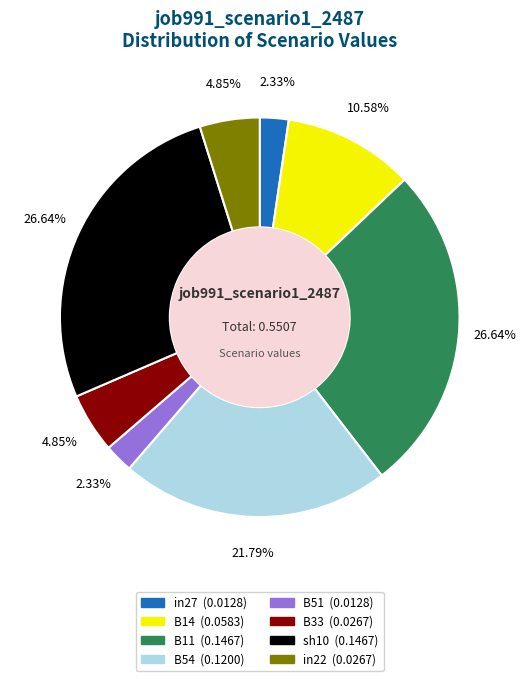

To the nearest percent, what is the difference between the B14 and in27 slice percentages?

8%